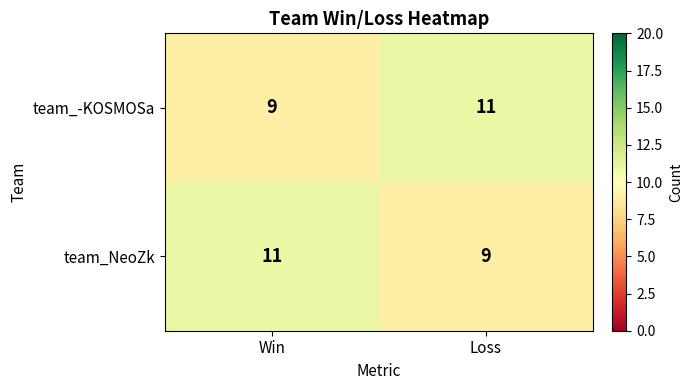

Rank the series at Loss from highest to lowest value.

team_-KOSMOSa, team_NeoZk